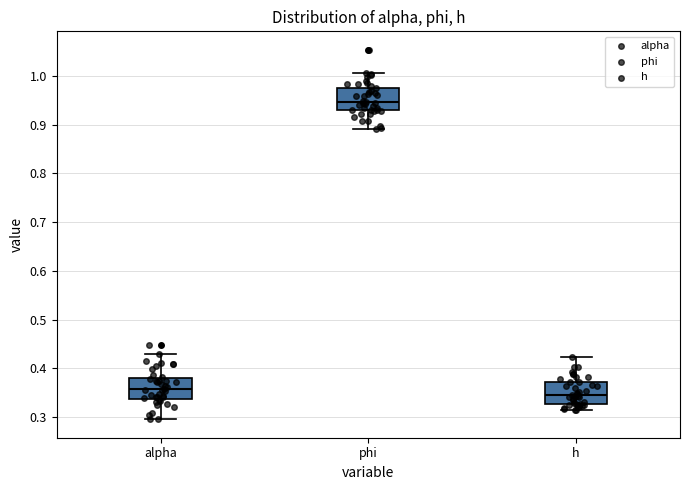

Reading left to right, transcribe this box plot: for each box, give where its median line is, the range the box spans, and where its two whiskers end, as read against the y-axis. The values are not printed on the chart, so give them approximately, as read against the axis.

alpha: median 0.36, box 0.34 to 0.38, whiskers 0.30 to 0.43
phi: median 0.95, box 0.93 to 0.98, whiskers 0.89 to 1.01
h: median 0.35, box 0.33 to 0.37, whiskers 0.31 to 0.42